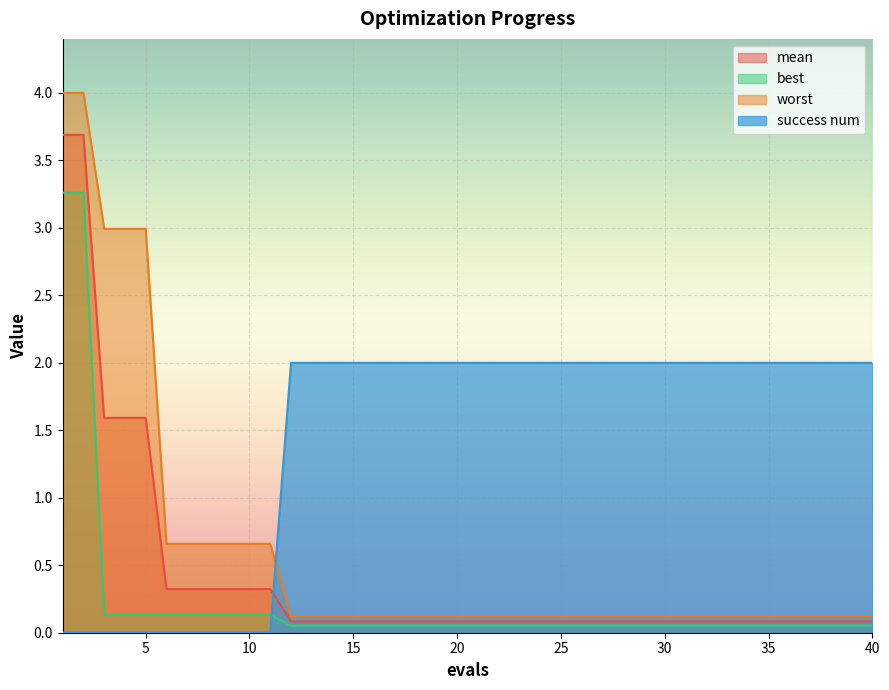

At which label is mean closest to 1?

3